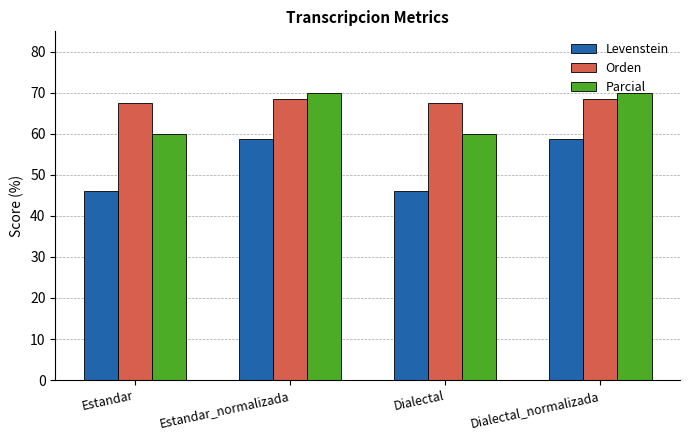

What is the lowest value of the Levenstein series?

46.1